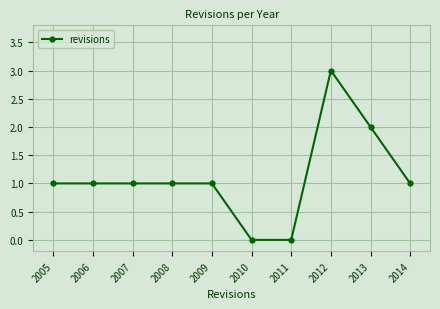

Reading right to left, what are all the values shown in this chart?

1	2	3	0	0	1	1	1	1	1